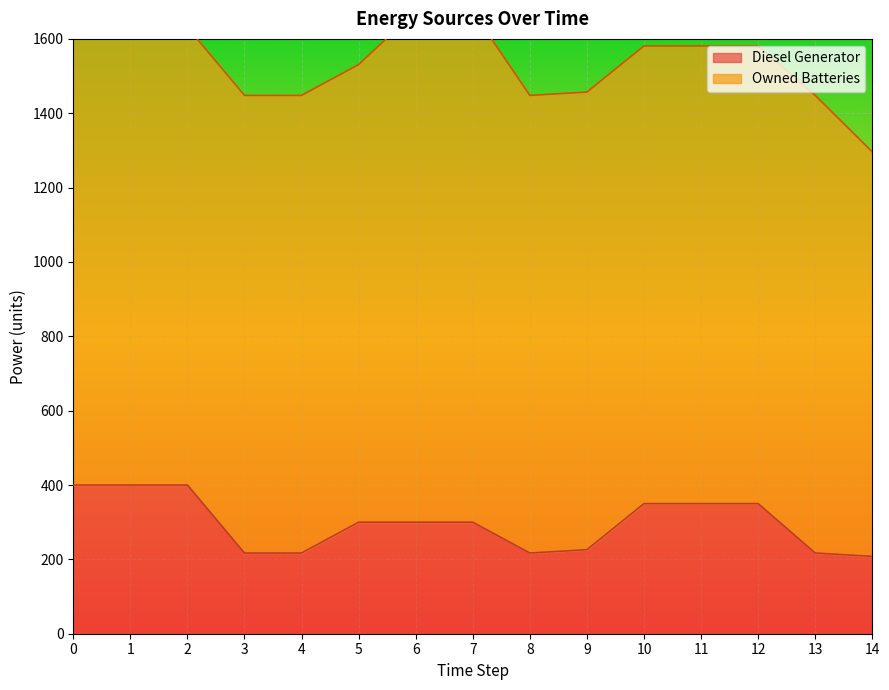

Rank the categories by value from highest to lowest.

0, 1, 2, 10, 11, 12, 5, 6, 7, 9, 3, 4, 8, 13, 14